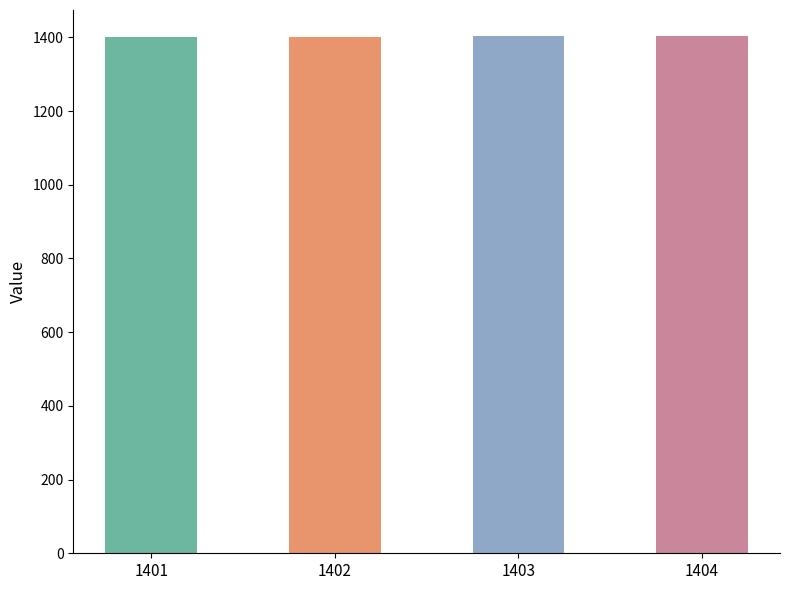

True or false: the data shows 2429 at 1401.

False